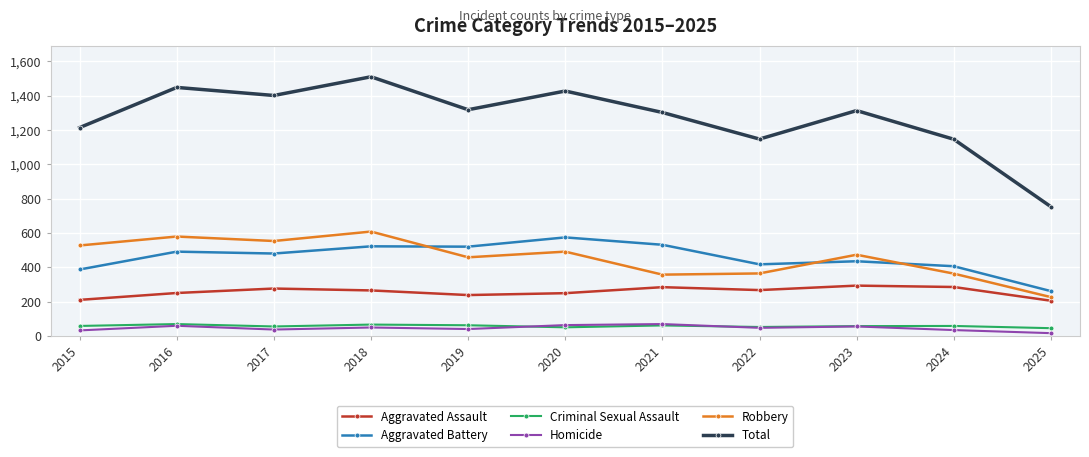

What value does the Aggravated Battery series have at 2018?

522